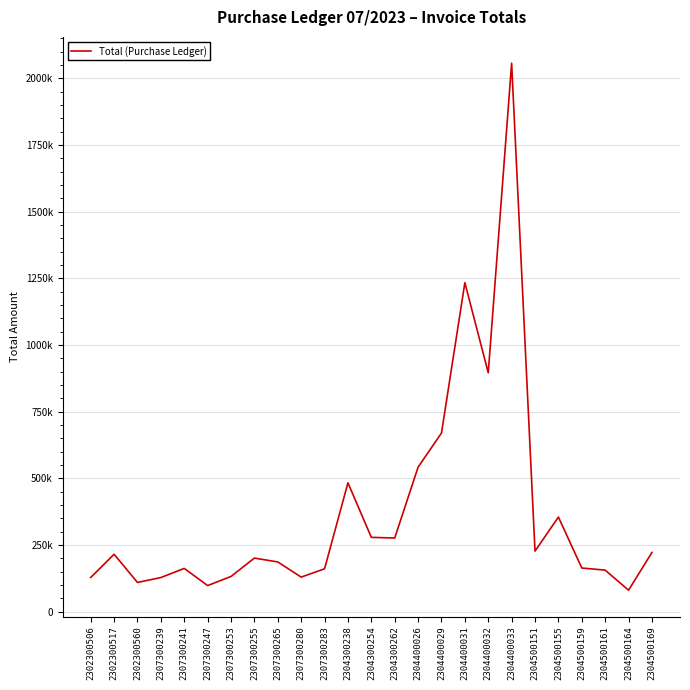

What is the approximate value at 2302300560?

109465.6